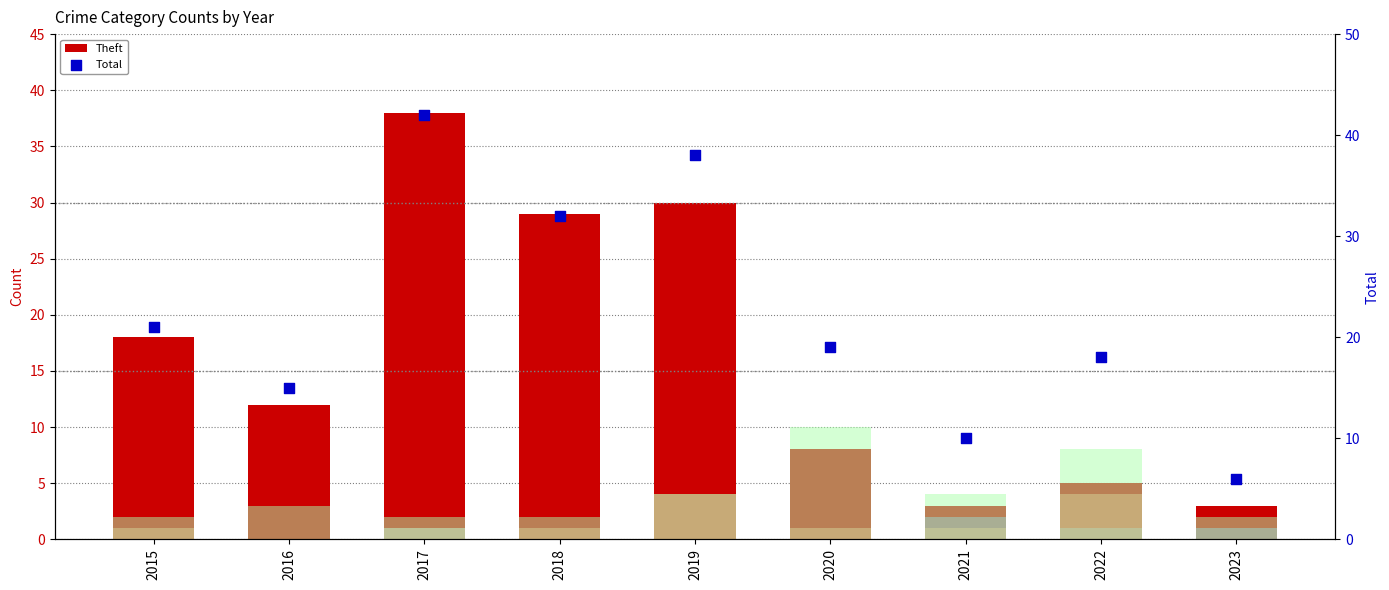

At how many categories does at least one series exceed 34?

2